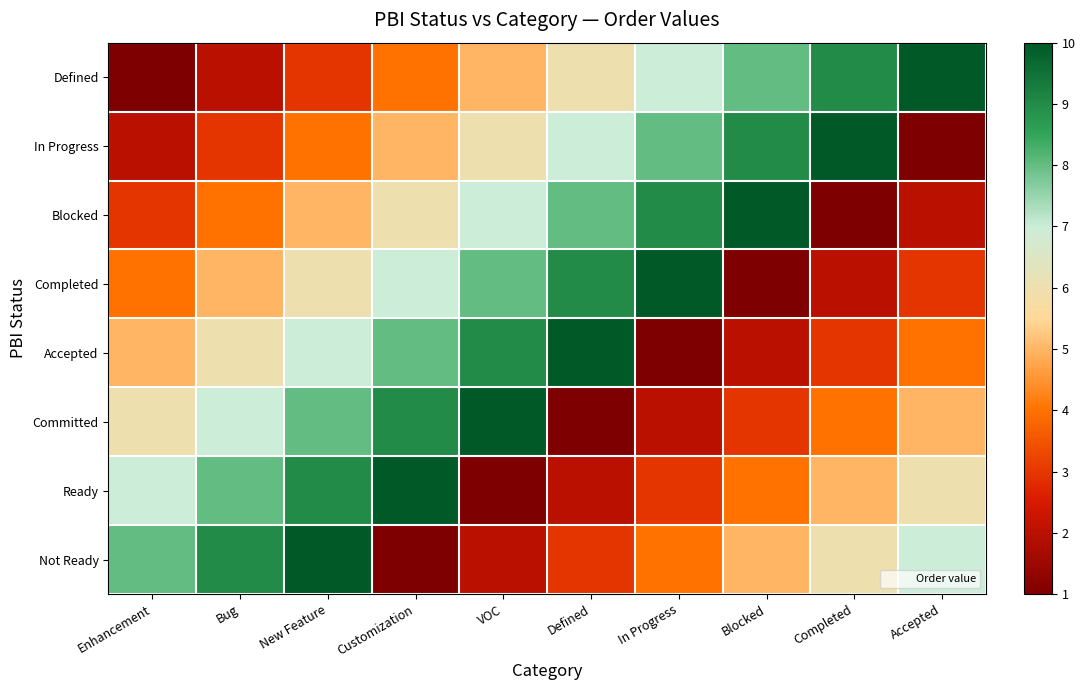

What is the total value across all series at Defined?

46